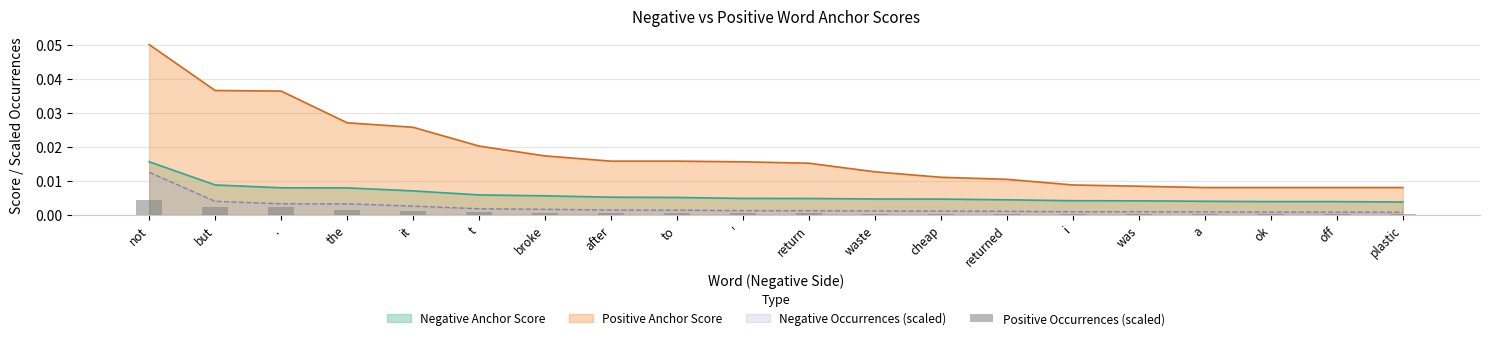

True or false: the data shows 0.0 at t.

True